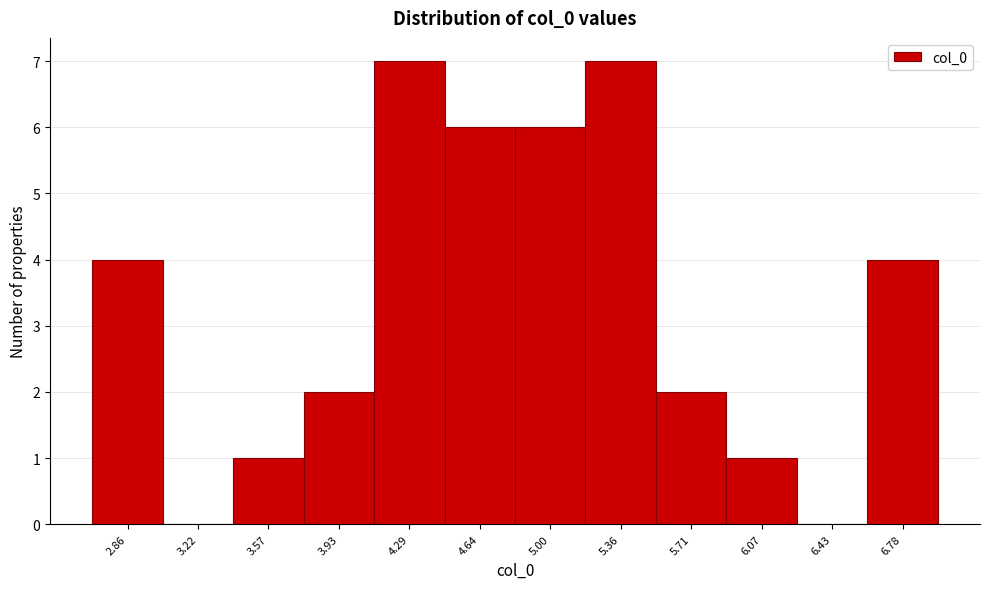

Reading left to right, extract all data points from this chart.

2.86=4	3.22=0	3.57=1	3.93=2	4.29=7	4.64=6	5.00=6	5.36=7	5.71=2	6.07=1	6.43=0	6.78=4